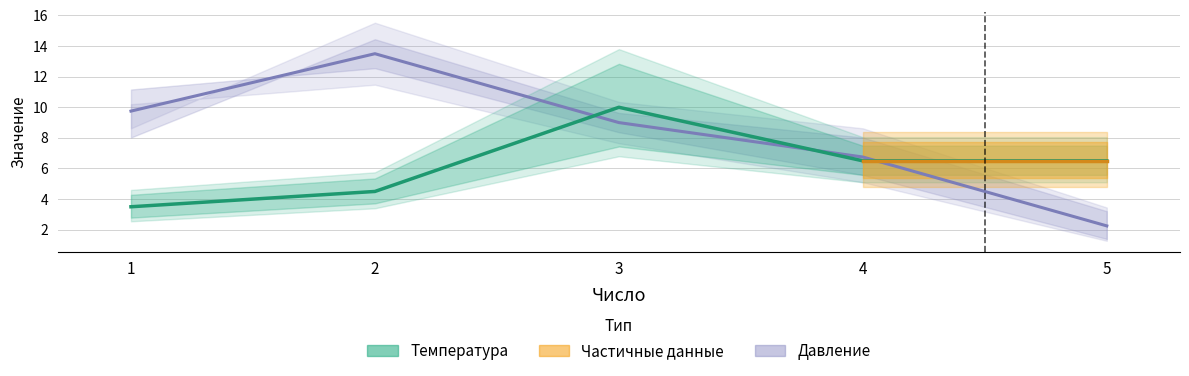

Where do Температура (среднее) and Давление (среднее) first cross each other?

2 and 3